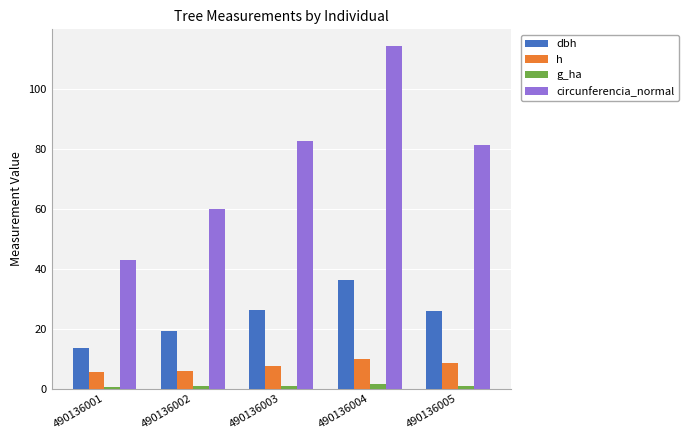

What is the difference between the maximum and second lowest values in the h series?

4.0